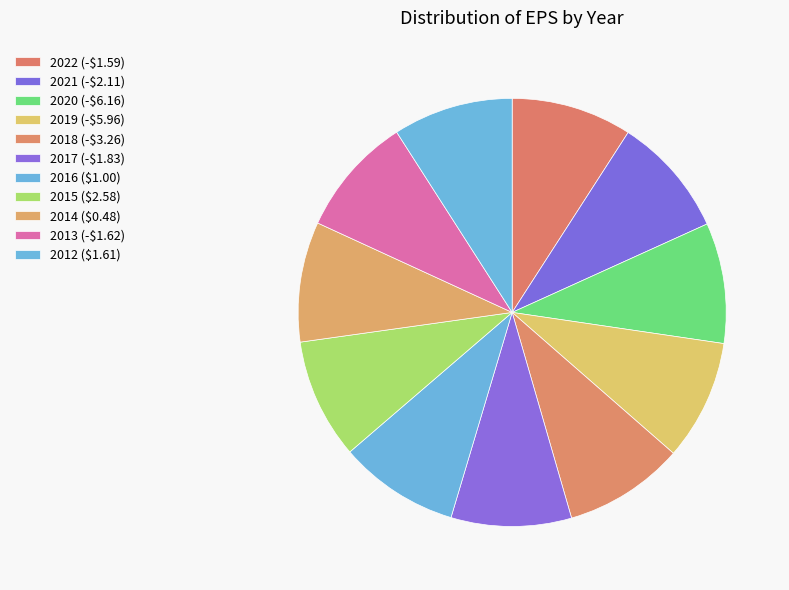

True or false: 2021 (-$2.11) accounts for 1% of the total.

False